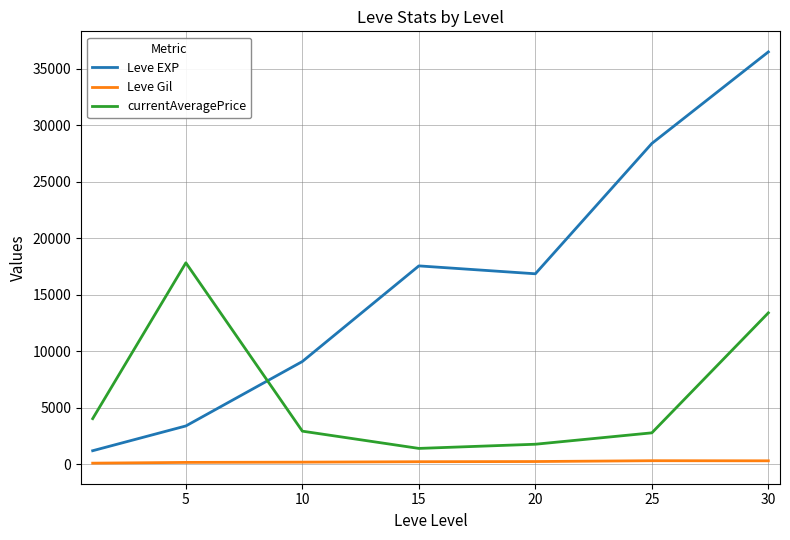

Which series has the widest spread of values?

Leve EXP